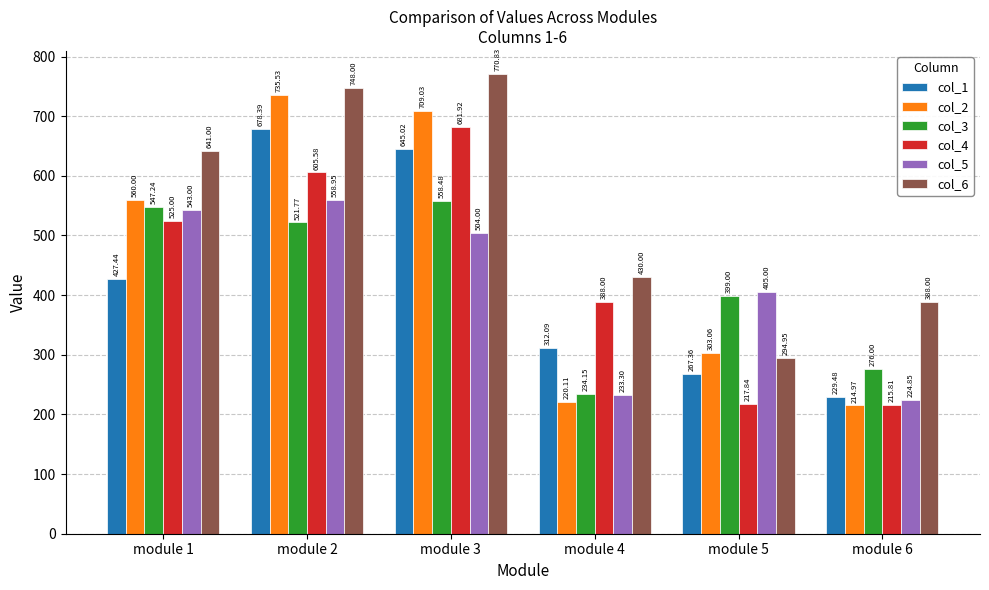

At which label does col_5 first exceed 504?

module 1